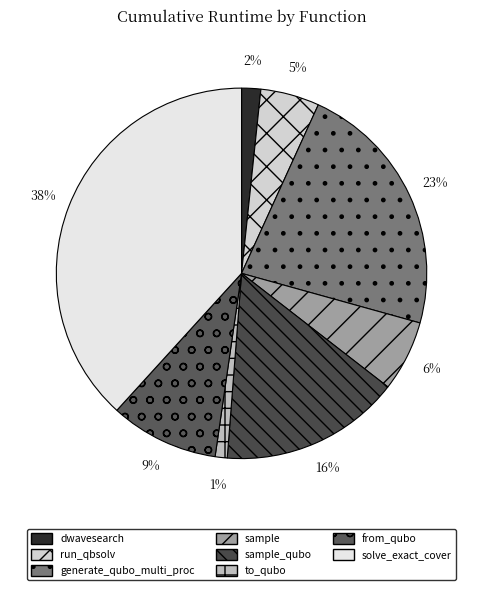

Is there any slice that represents more than half of the pie?

No